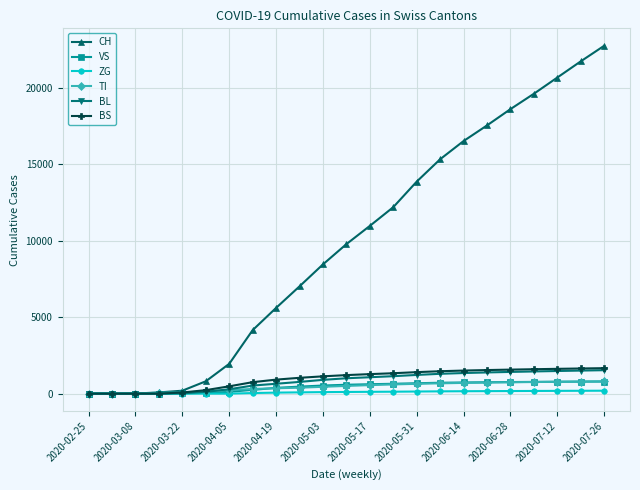

Which series has the largest total across all categories?

CH